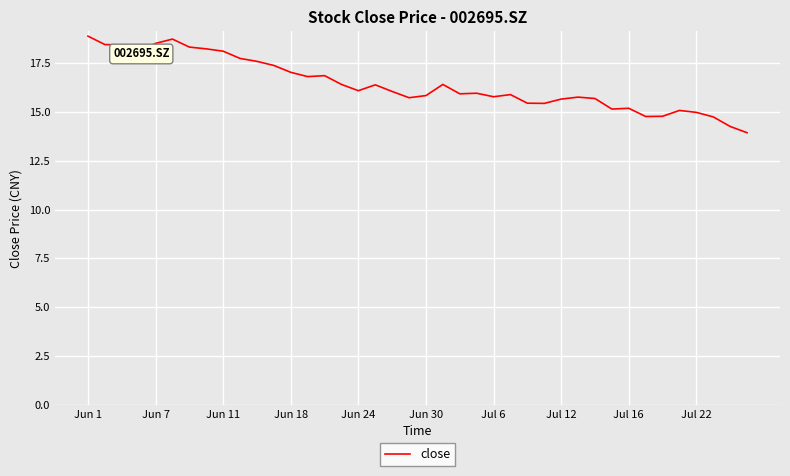

Count the number of data series in this chart.

1